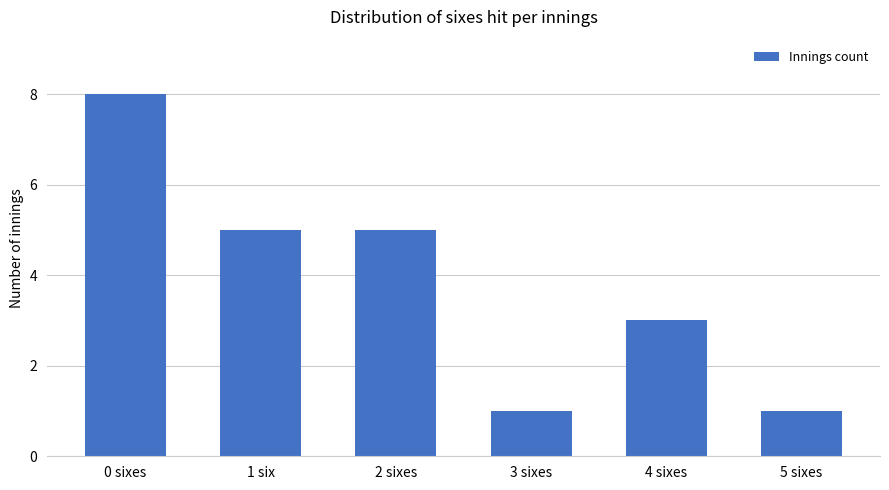

What is the difference between the maximum and second lowest values?

7